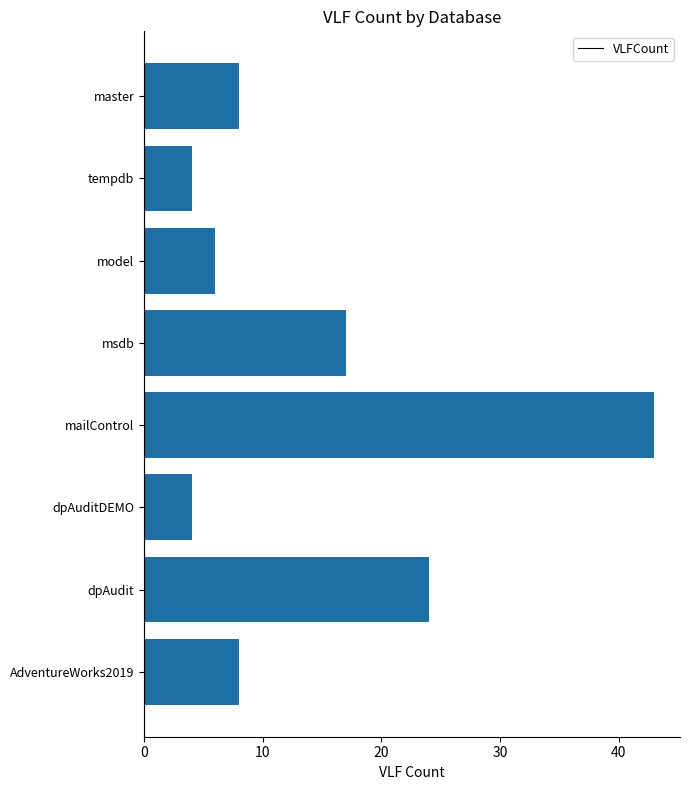

The chart shows a value of 17 at msdb. True or false?

True